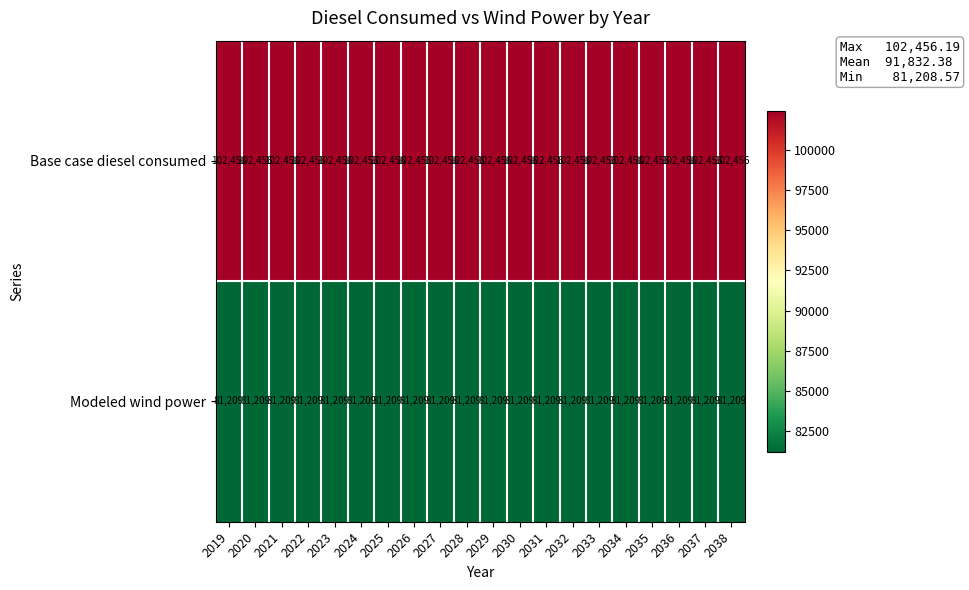

What is the difference between the highest and lowest values at 2028?

21247